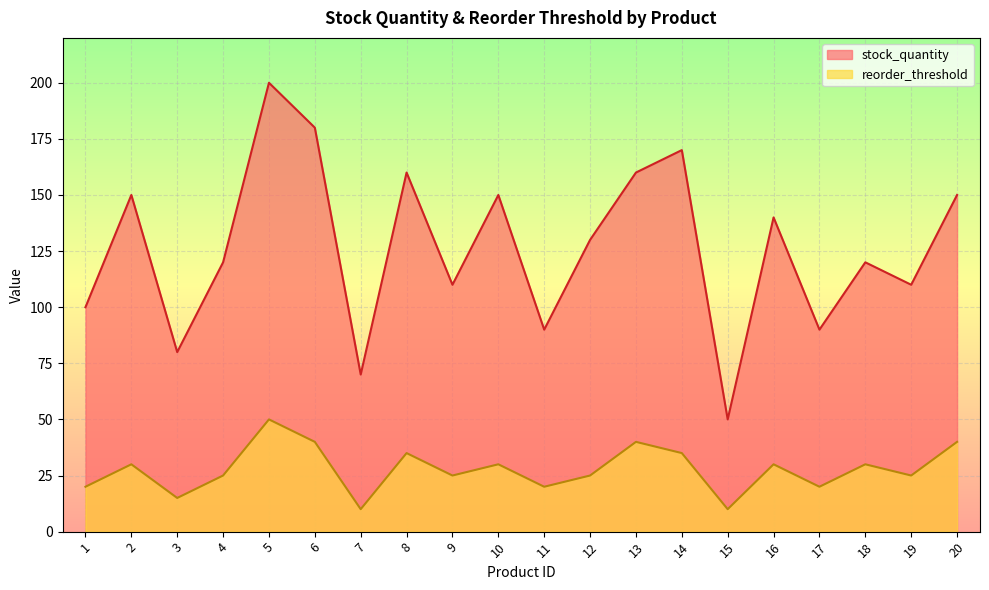

Which category has the highest value across all series?

5